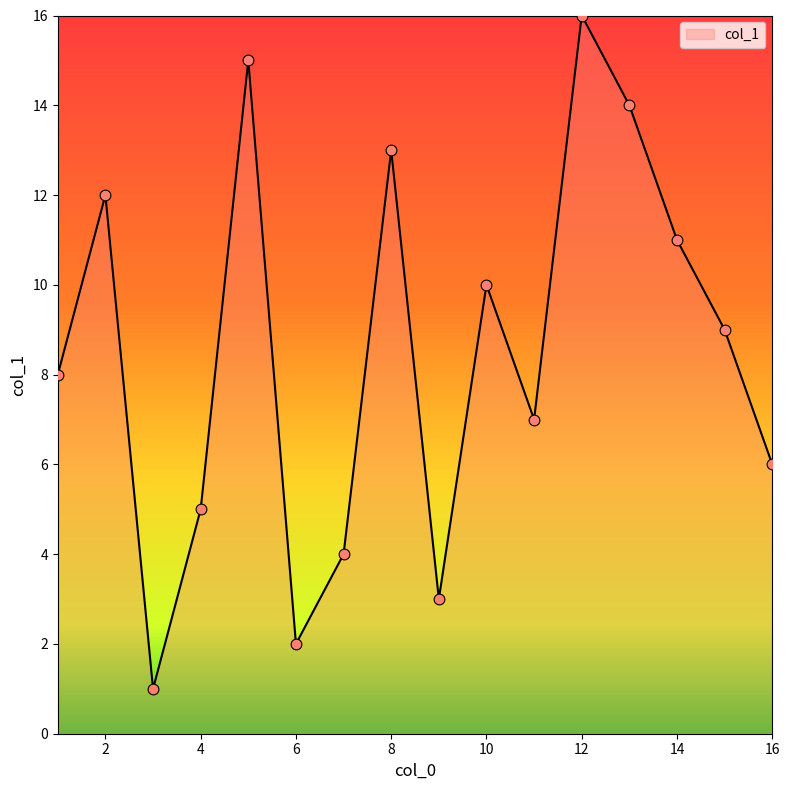

What is the greatest value displayed?

16